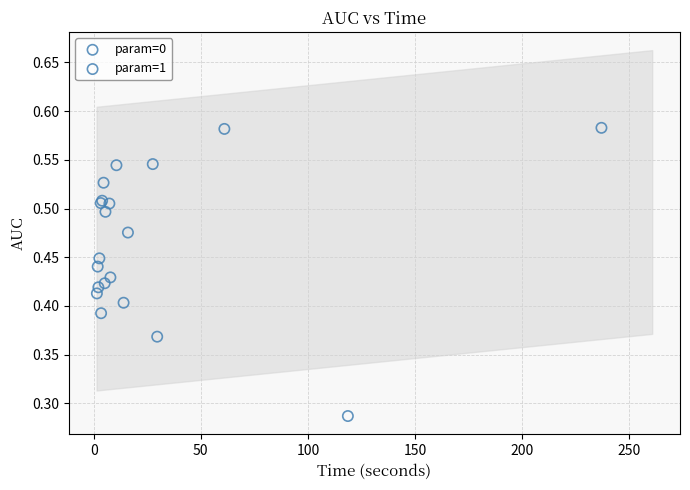

What are all the series names shown in the legend?

param=0, param=1